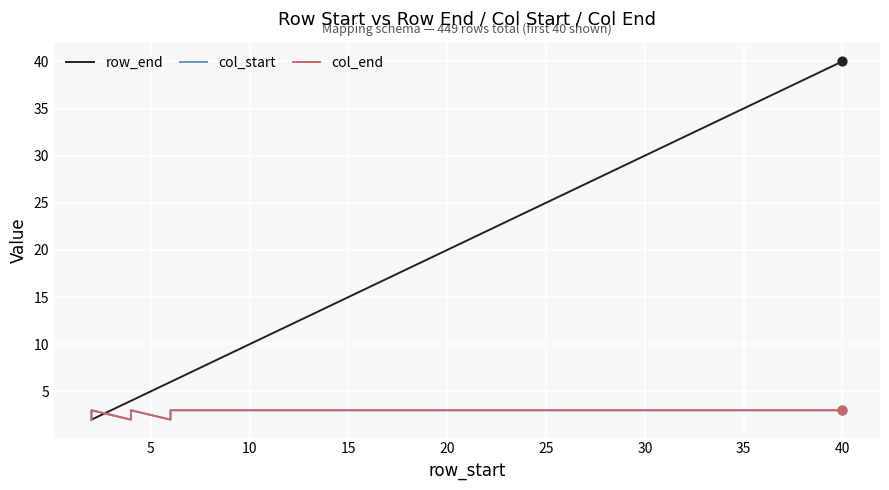

What are all the series names shown in the legend?

row_end, col_start, col_end